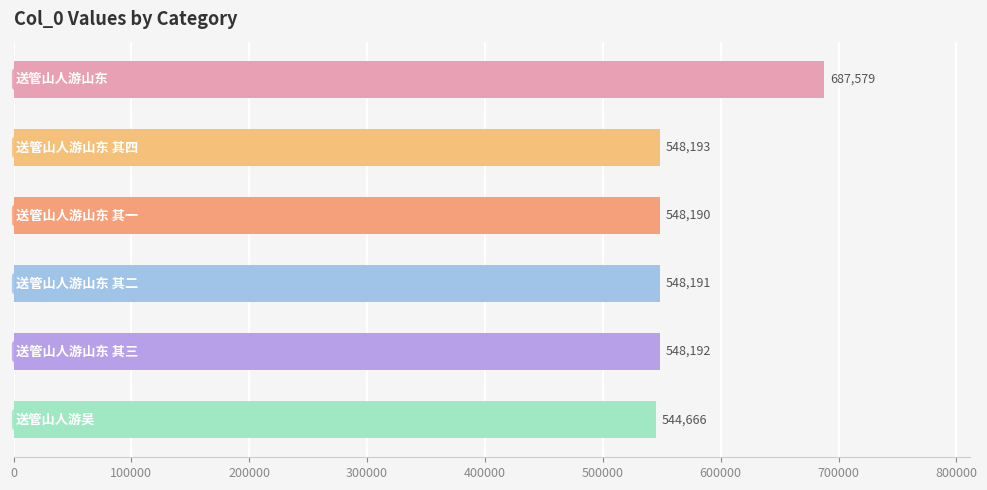

Count the number of data series in this chart.

1